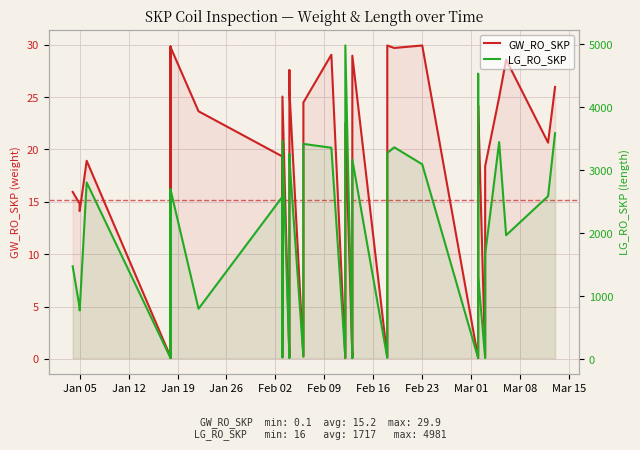

What is the value of the LG_RO_SKP point at the 1st from the left?

1474.0